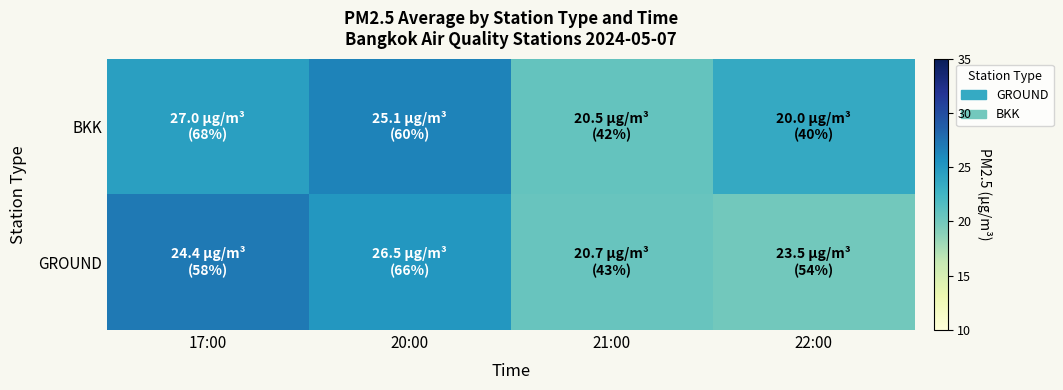

What is the difference between the highest and lowest values at 17:00?

2.6